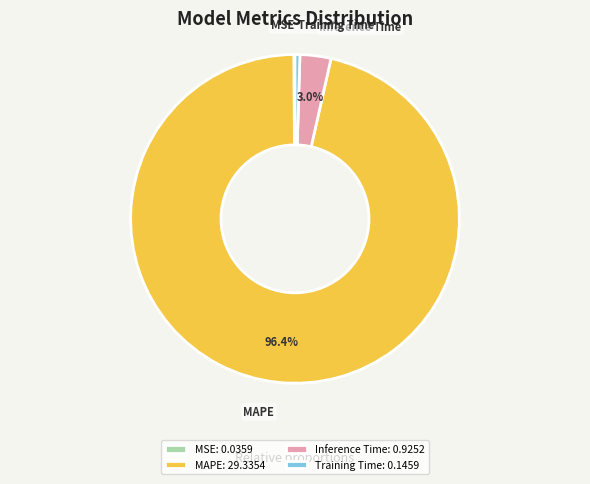

Which category accounts for the majority?

MAPE